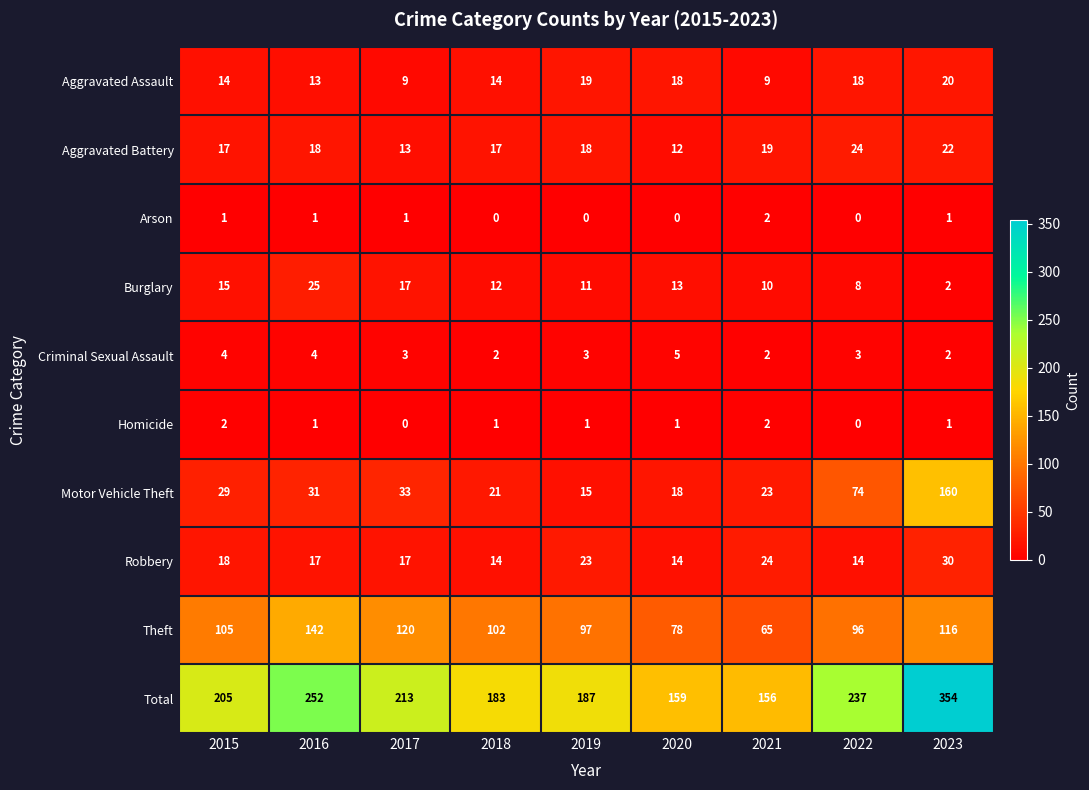

What is the difference between the Motor Vehicle Theft values at 2020 and 2016?

13